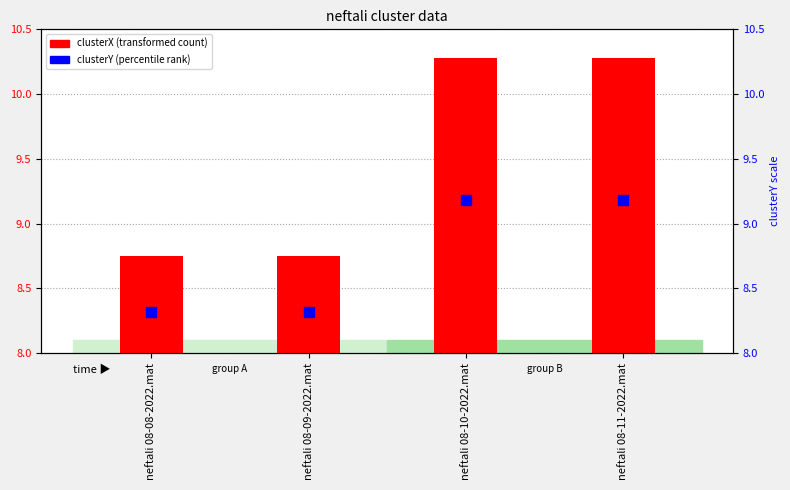

What are all the series names shown in the legend?

clusterX (transformed count), clusterY (percentile rank)